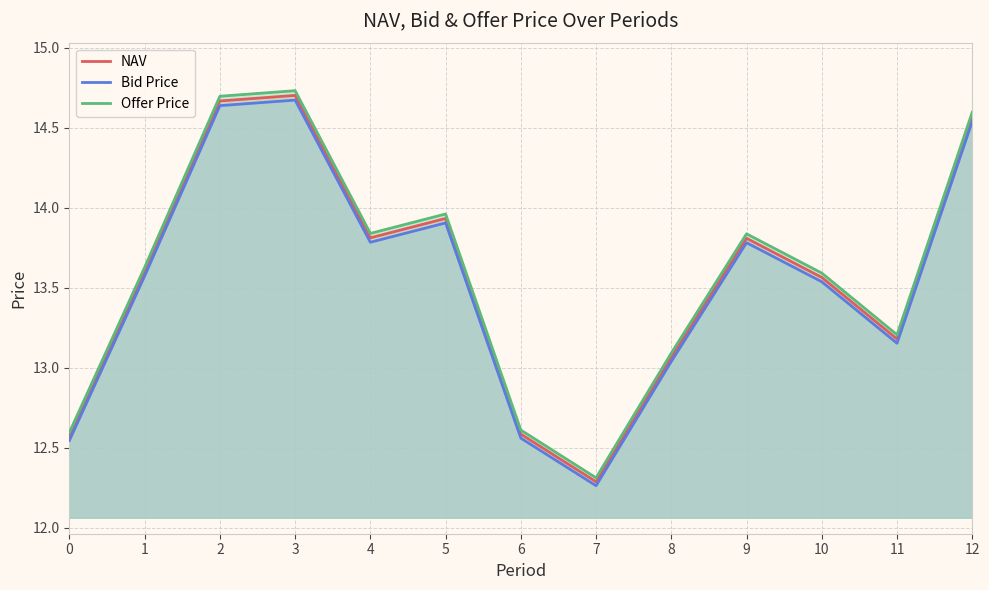

Count the number of data series in this chart.

3